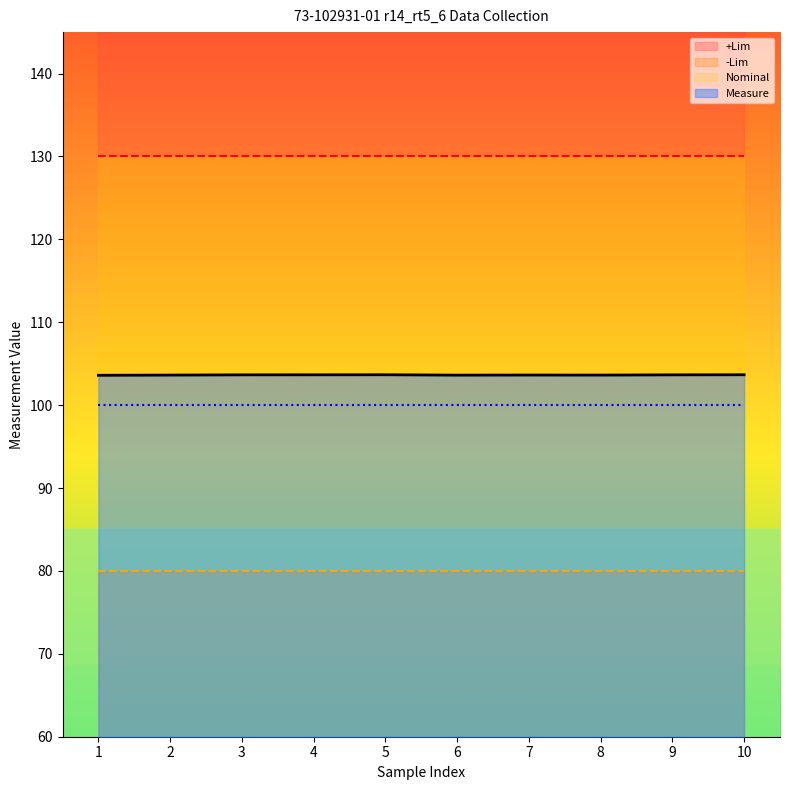

What is the value of the +Lim point at the 8th from the left?

130.0